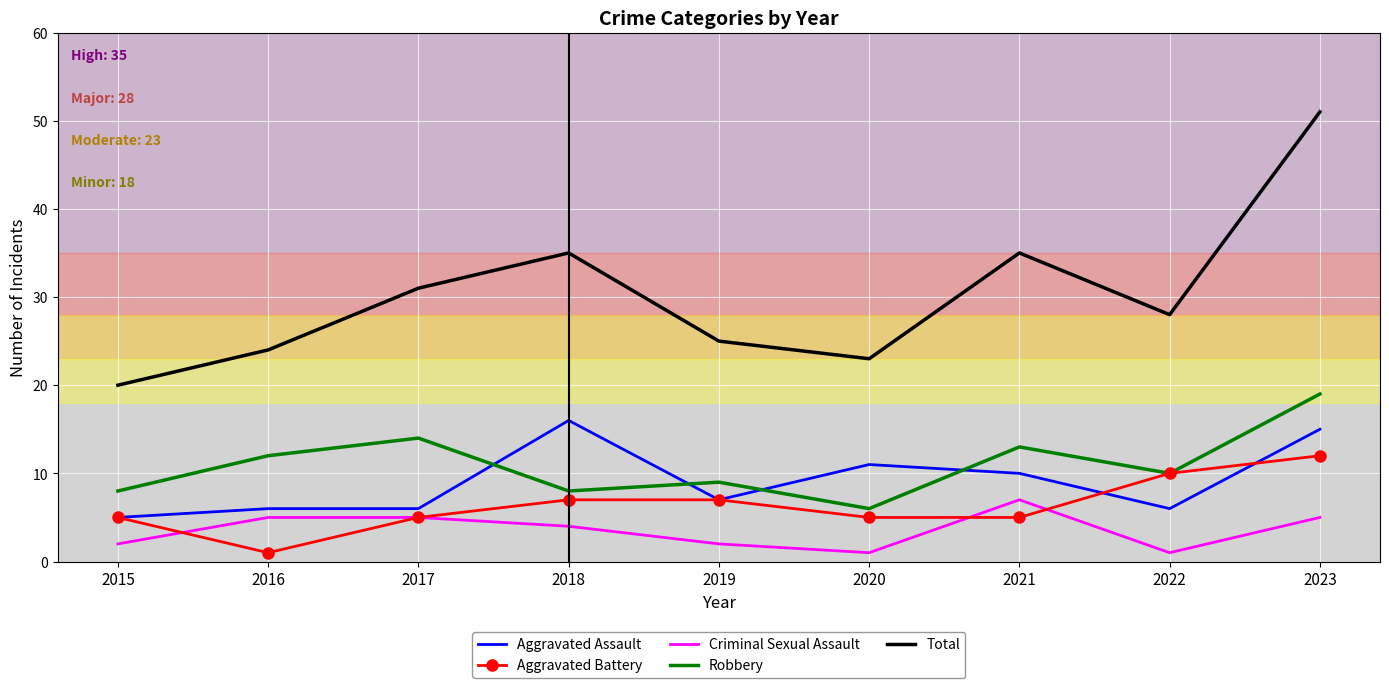

Which series changed the most between 2015 and 2022?

Total